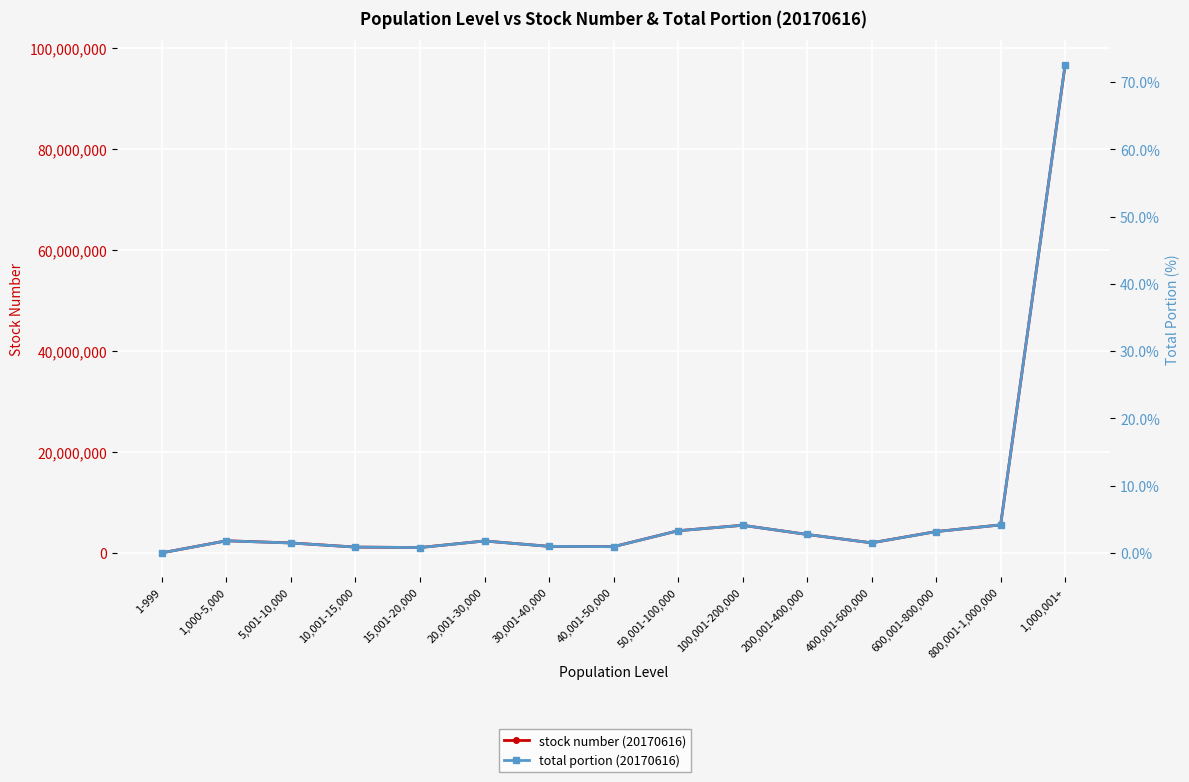

Count the number of categories in the chart.

15